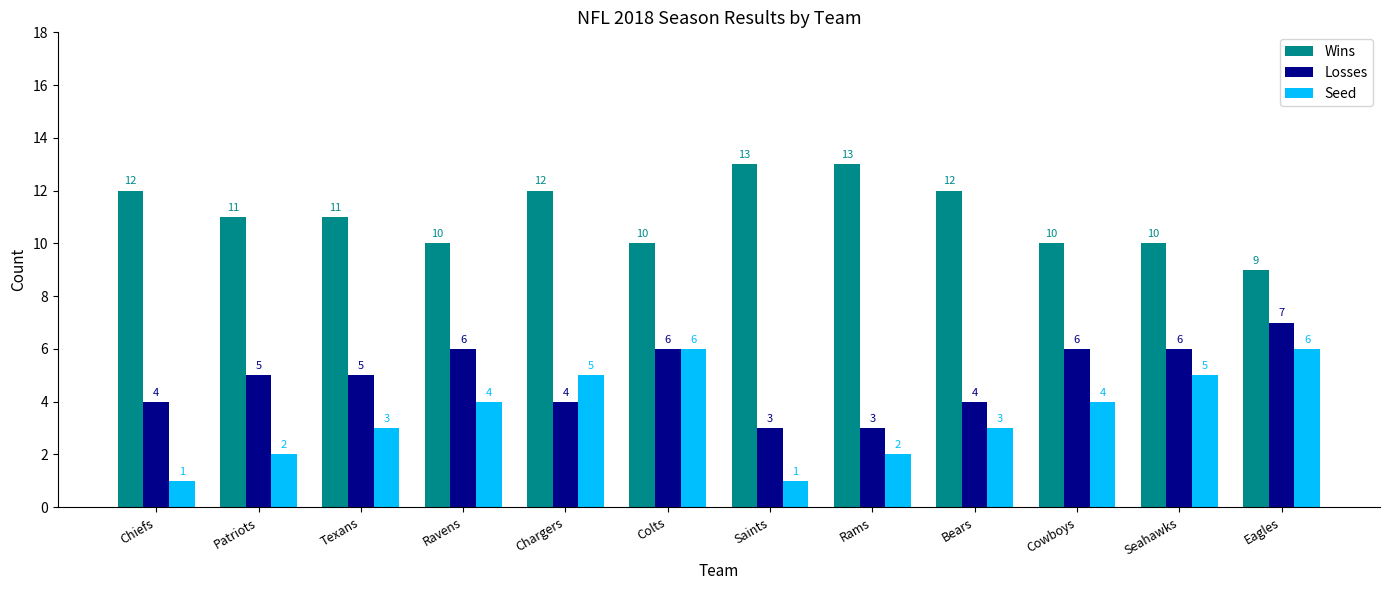

Rank the series by their average value, from lowest to highest.

Seed, Losses, Wins